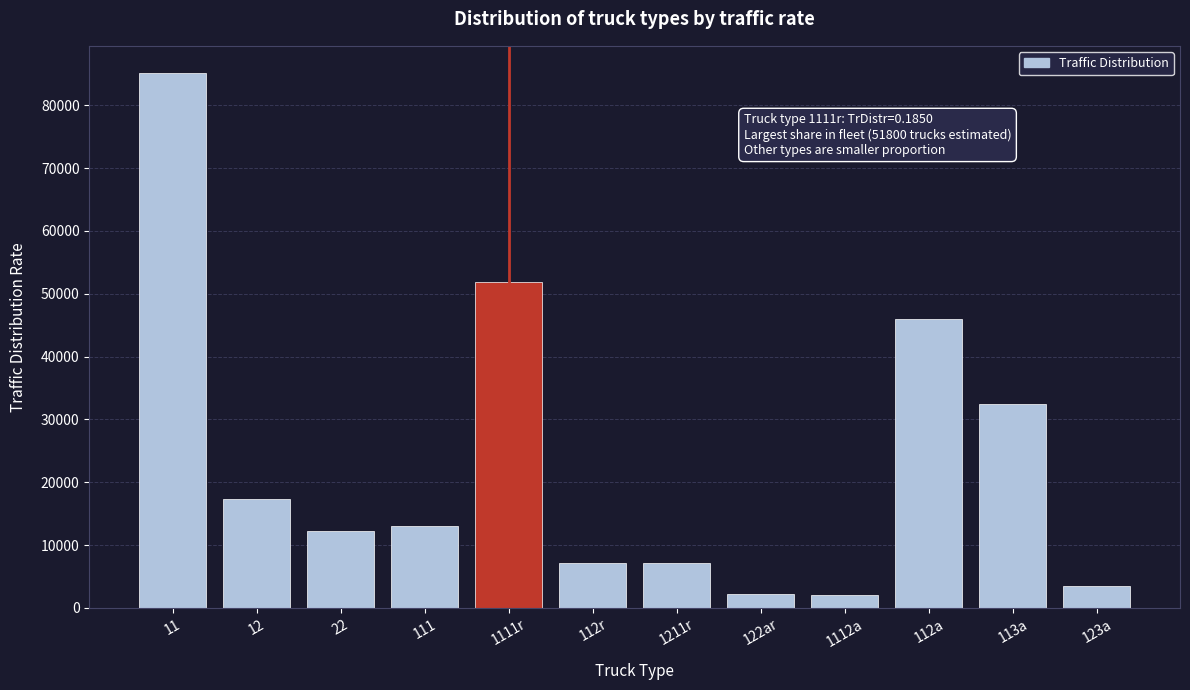

What is the label of the 10th bar from the left?

112a